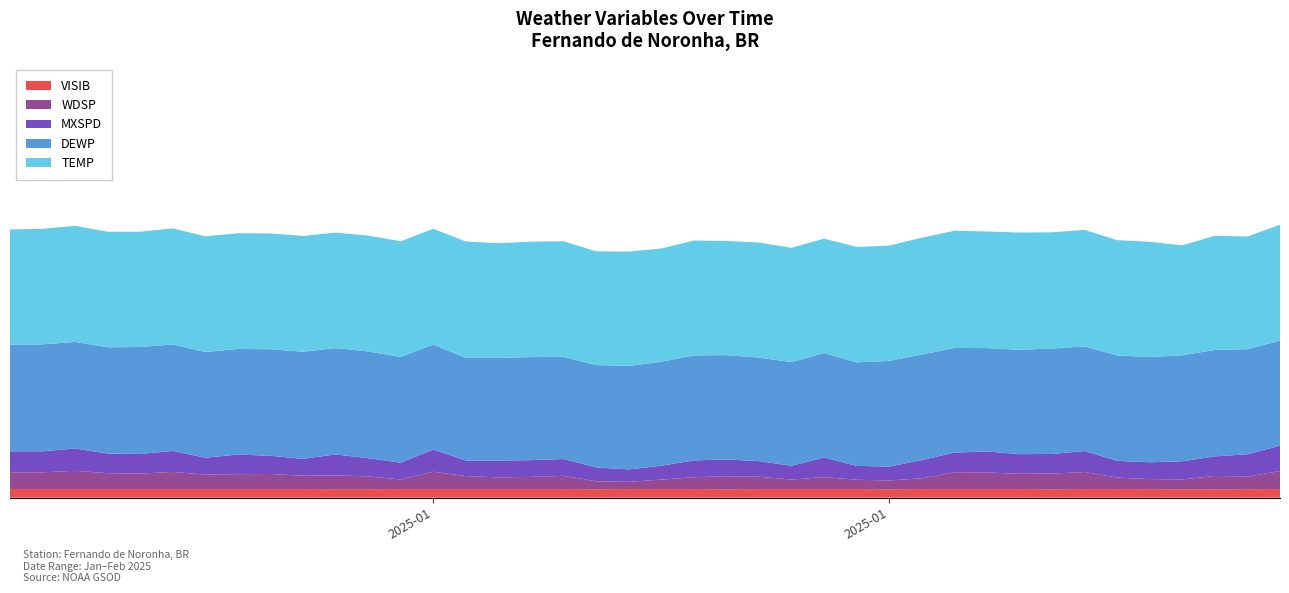

Reading right to left, transcribe all the data shown in this chart.

VISIB: 2025-02-09=6.2	2025-02-08=6.1	2025-02-07=6.0	2025-02-06=6.0	2025-02-05=6.1	2025-02-04=6.2	2025-02-03=6.2	2025-02-02=6.0	2025-02-01=6.2	2025-01-31=6.2	2025-01-30=6.2	2025-01-29=6.2	2025-01-28=6.0	2025-01-27=6.2	2025-01-26=6.2	2025-01-25=6.2	2025-01-24=6.2	2025-01-23=6.0	2025-01-22=6.2	2025-01-21=6.2	2025-01-20=6.2	2025-01-19=6.0	2025-01-18=6.2	2025-01-17=6.2	2025-01-16=6.2	2025-01-15=6.2	2025-01-14=6.2	2025-01-13=6.2	2025-01-12=6.1	2025-01-11=6.1	2025-01-10=6.2	2025-01-09=6.2	2025-01-08=6.2	2025-01-07=6.2	2025-01-06=6.2	2025-01-05=6.2	2025-01-04=6.2	2025-01-03=6.2	2025-01-02=6.2	2025-01-01=6.2
WDSP: 2025-02-09=12.8	2025-02-08=9.0	2025-02-07=9.5	2025-02-06=7.0	2025-02-05=7.2	2025-02-04=8.1	2025-02-03=12.1	2025-02-02=11.2	2025-02-01=10.9	2025-01-31=11.8	2025-01-30=12.0	2025-01-29=7.6	2025-01-28=6.3	2025-01-27=6.6	2025-01-26=8.5	2025-01-25=6.7	2025-01-24=8.8	2025-01-23=9.3	2025-01-22=8.4	2025-01-21=6.7	2025-01-20=5.1	2025-01-19=5.7	2025-01-18=9.4	2025-01-17=8.6	2025-01-16=8.3	2025-01-15=9.2	2025-01-14=12.3	2025-01-13=6.8	2025-01-12=9.1	2025-01-11=9.8	2025-01-10=9.5	2025-01-09=10.7	2025-01-08=10.6	2025-01-07=10.3	2025-01-06=12.2	2025-01-05=11.0	2025-01-04=11.3	2025-01-03=13.0	2025-01-02=11.9	2025-01-01=11.9
MXSPD: 2025-02-09=18.1	2025-02-08=15.9	2025-02-07=14.0	2025-02-06=13.0	2025-02-05=12.0	2025-02-04=12.0	2025-02-03=15.0	2025-02-02=14.0	2025-02-01=14.0	2025-01-31=15.0	2025-01-30=14.0	2025-01-29=13.0	2025-01-28=9.9	2025-01-27=9.9	2025-01-26=14.0	2025-01-25=9.9	2025-01-24=11.1	2025-01-23=12.0	2025-01-22=12.0	2025-01-21=9.9	2025-01-20=8.9	2025-01-19=9.9	2025-01-18=12.0	2025-01-17=12.0	2025-01-16=12.0	2025-01-15=11.1	2025-01-14=15.9	2025-01-13=12.0	2025-01-12=13.0	2025-01-11=15.0	2025-01-10=12.0	2025-01-09=13.0	2025-01-08=14.0	2025-01-07=12.0	2025-01-06=15.0	2025-01-05=14.0	2025-01-04=14.0	2025-01-03=15.9	2025-01-02=15.0	2025-01-01=15.0
DEWP: 2025-02-09=75.0	2025-02-08=75.0	2025-02-07=76.0	2025-02-06=75.7	2025-02-05=75.1	2025-02-04=75.3	2025-02-03=74.7	2025-02-02=75.3	2025-02-01=74.5	2025-01-31=73.8	2025-01-30=74.7	2025-01-29=75.4	2025-01-28=75.5	2025-01-27=73.9	2025-01-26=74.6	2025-01-25=74.0	2025-01-24=73.9	2025-01-23=74.5	2025-01-22=75.0	2025-01-21=74.3	2025-01-20=73.9	2025-01-19=73.1	2025-01-18=73.0	2025-01-17=73.6	2025-01-16=73.3	2025-01-15=73.3	2025-01-14=75.0	2025-01-13=75.5	2025-01-12=76.2	2025-01-11=75.9	2025-01-10=76.5	2025-01-09=76.1	2025-01-08=75.4	2025-01-07=75.5	2025-01-06=76.0	2025-01-05=76.4	2025-01-04=75.9	2025-01-03=76.1	2025-01-02=76.4	2025-01-01=76.2
TEMP: 2025-02-09=82.8	2025-02-08=80.5	2025-02-07=81.5	2025-02-06=78.5	2025-02-05=82.3	2025-02-04=82.3	2025-02-03=83.2	2025-02-02=83.0	2025-02-01=83.7	2025-01-31=83.3	2025-01-30=83.7	2025-01-29=83.4	2025-01-28=82.3	2025-01-27=82.4	2025-01-26=81.7	2025-01-25=81.6	2025-01-24=82.2	2025-01-23=81.5	2025-01-22=82.0	2025-01-21=80.8	2025-01-20=81.6	2025-01-19=81.2	2025-01-18=82.5	2025-01-17=82.4	2025-01-16=81.9	2025-01-15=83.1	2025-01-14=82.6	2025-01-13=82.6	2025-01-12=82.7	2025-01-11=82.5	2025-01-10=82.7	2025-01-09=82.7	2025-01-08=82.6	2025-01-07=82.6	2025-01-06=82.9	2025-01-05=82.3	2025-01-04=82.5	2025-01-03=82.9	2025-01-02=82.5	2025-01-01=82.2